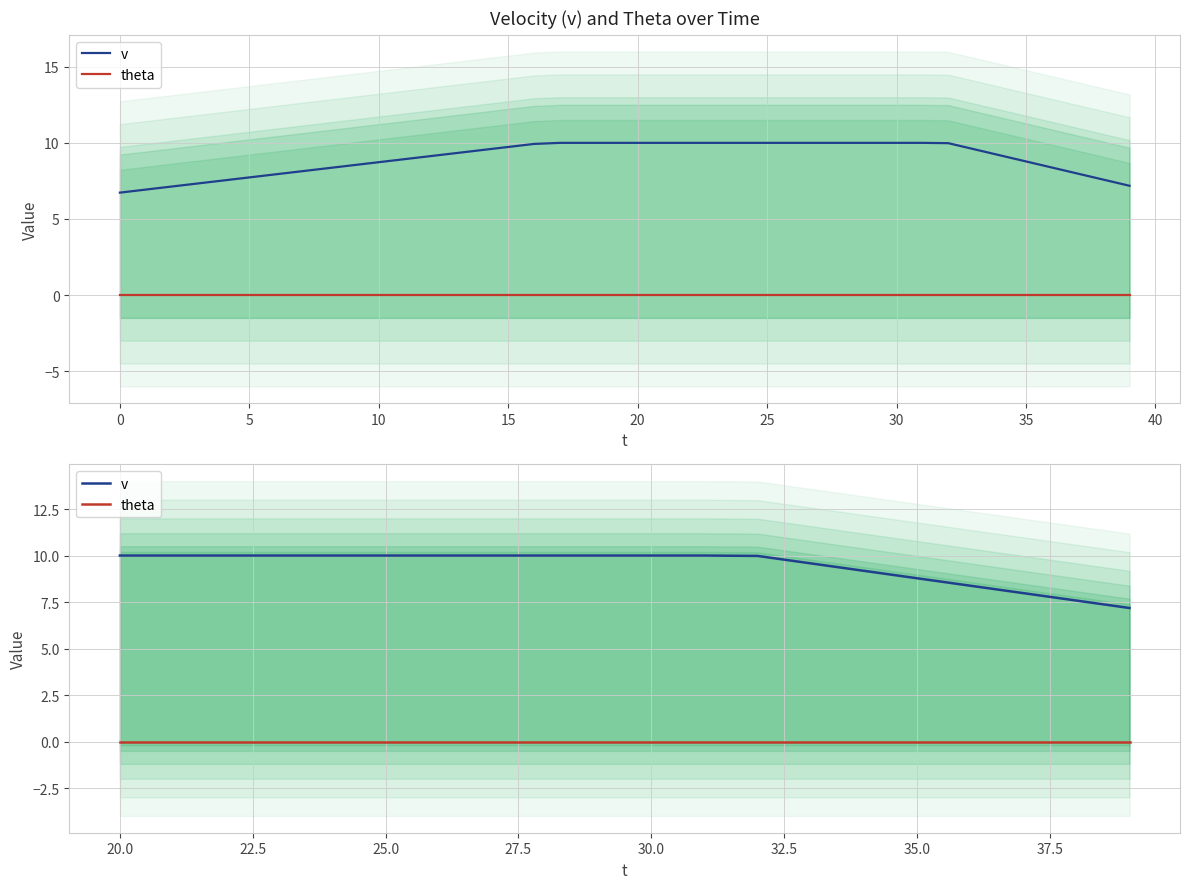

True or false: v has more than 1 interior local peaks.

False